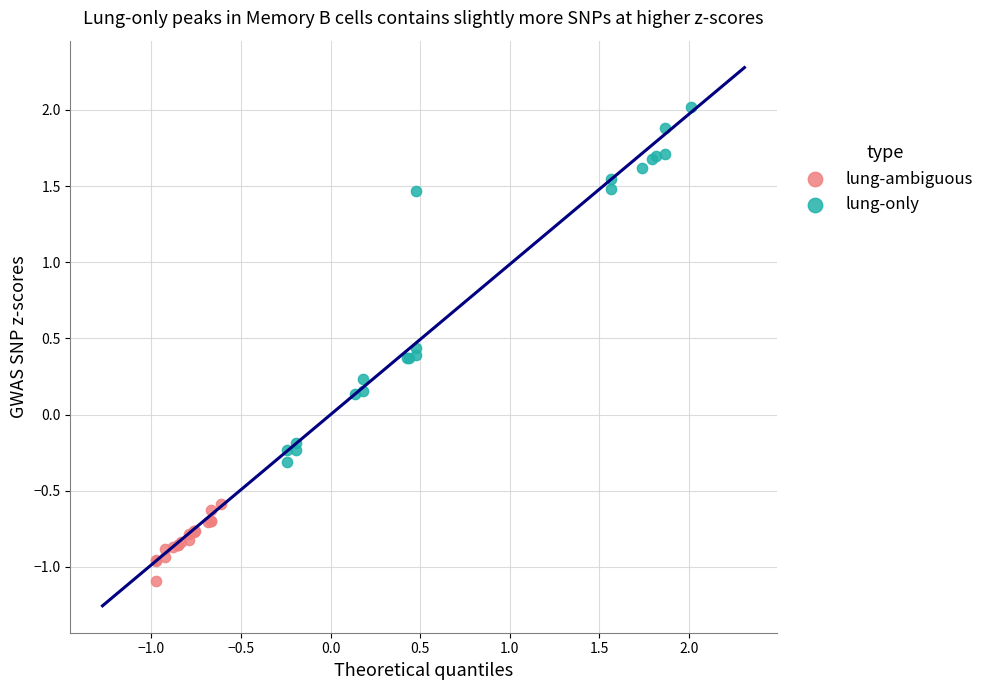

Which series has the widest spread of Y values?

lung-only